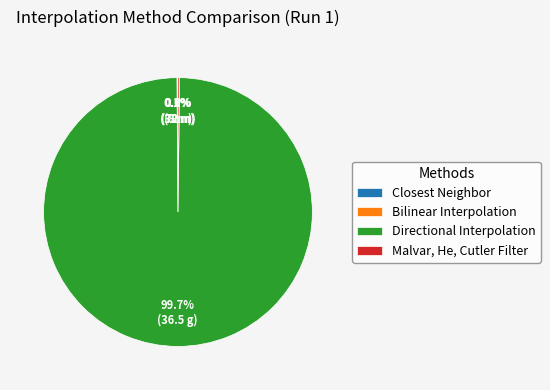

Which slice is the largest?

Directional Interpolation